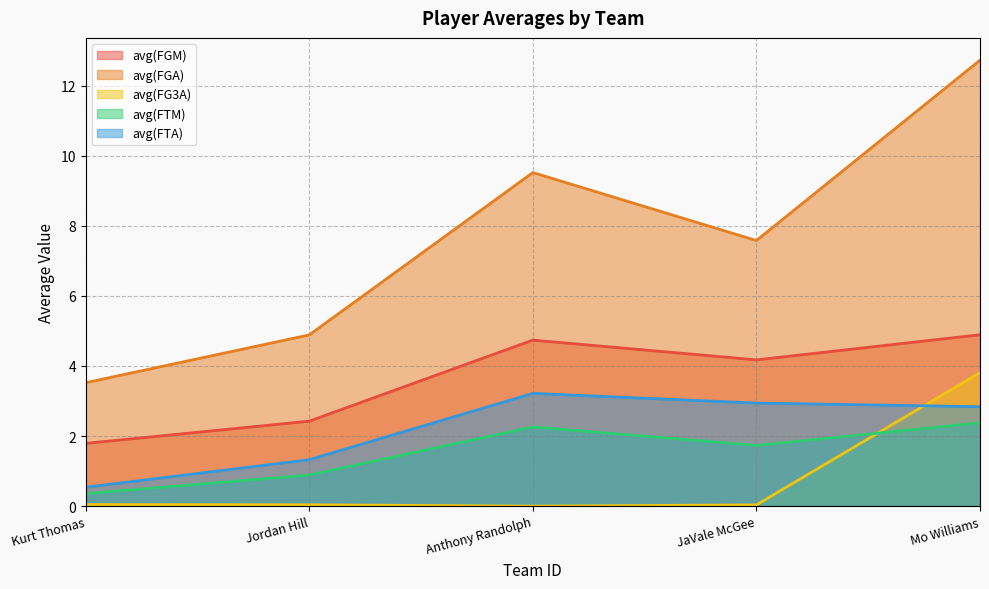

The value of avg(FG3A) at Mo Williams is 3.8. True or false?

True